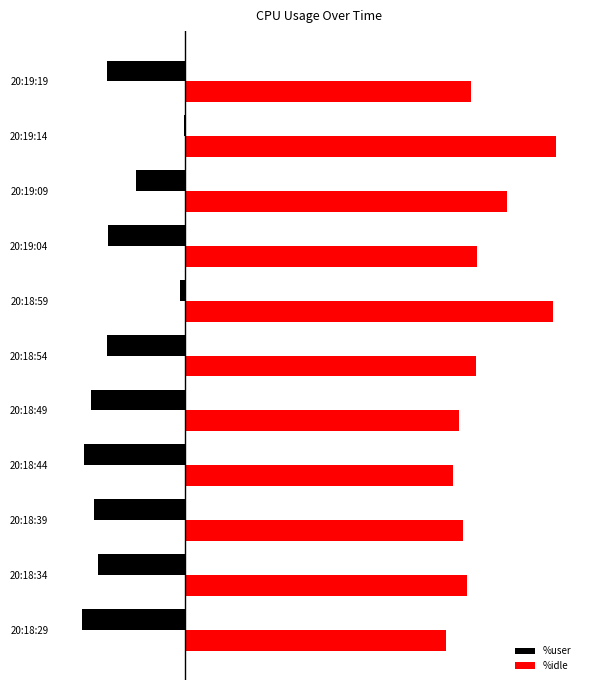

Reading left to right, what are all the values shown in this chart?

%user: -27.8	-23.4	-24.6	-27.2	-25.3	-21.1	-1.4	-20.8	-13.2	-0.4	-21.1
%idle: 69.8	75.5	74.4	71.7	73.4	77.9	98.5	78.1	86.1	99.4	76.7